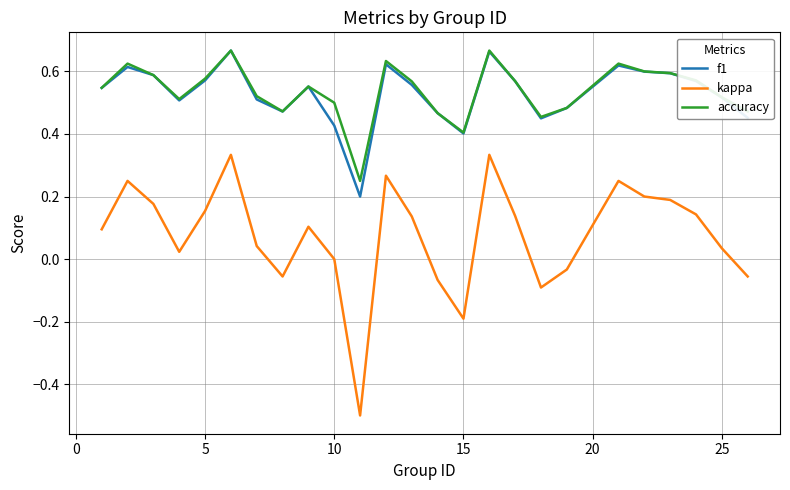

How many lines are shown in the chart?

3